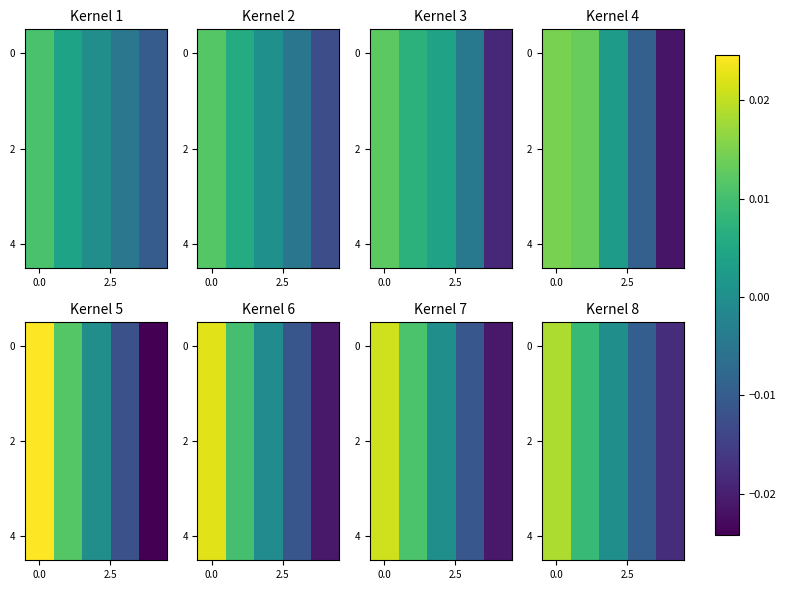

How many data points does each series have?

5